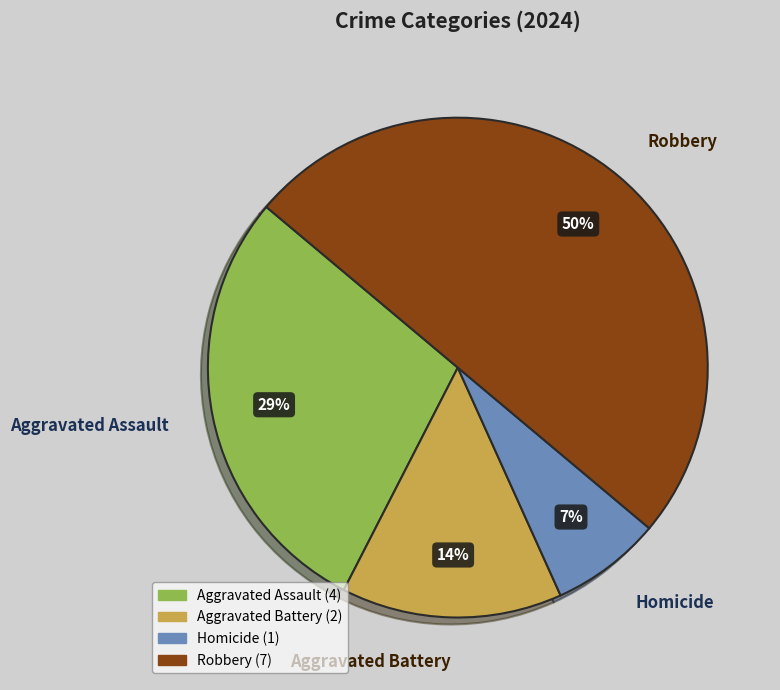

Combined, do Aggravated Assault and Robbery account for over 50%?

Yes